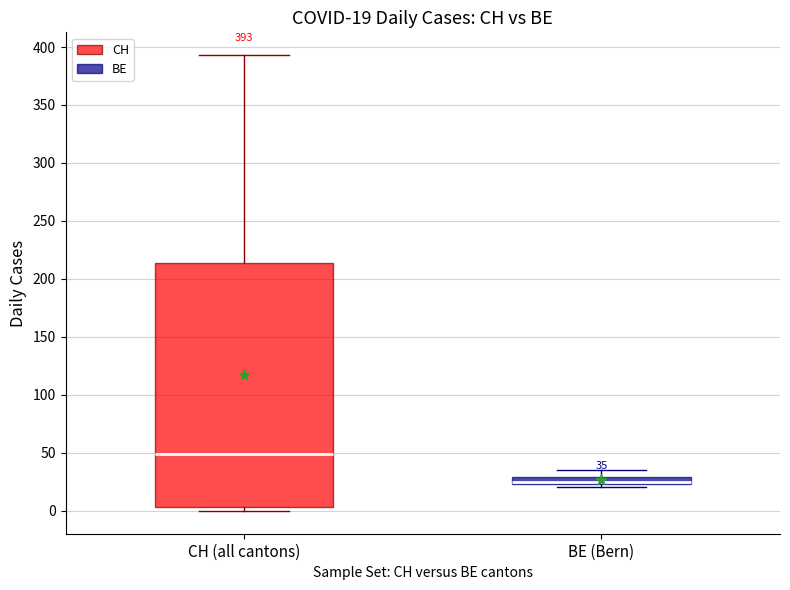

Which box's median line is the lowest?

BE (Bern)